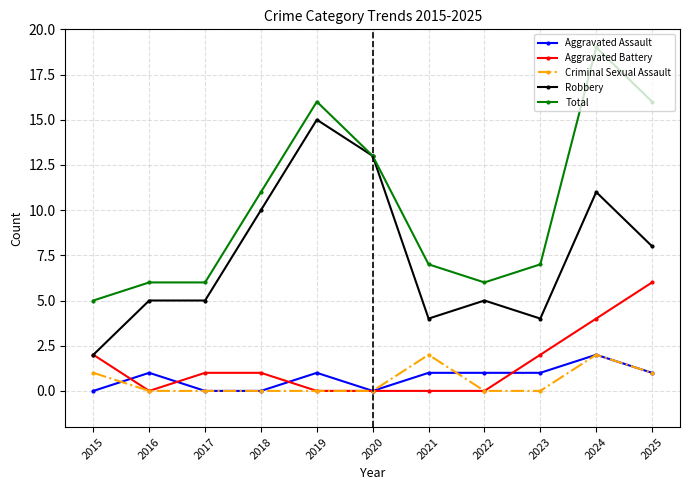

Reading right to left, extract all data points from this chart.

Aggravated Assault: 2025=1	2024=2	2023=1	2022=1	2021=1	2020=0	2019=1	2018=0	2017=0	2016=1	2015=0
Aggravated Battery: 2025=6	2024=4	2023=2	2022=0	2021=0	2020=0	2019=0	2018=1	2017=1	2016=0	2015=2
Criminal Sexual Assault: 2025=1	2024=2	2023=0	2022=0	2021=2	2020=0	2019=0	2018=0	2017=0	2016=0	2015=1
Robbery: 2025=8	2024=11	2023=4	2022=5	2021=4	2020=13	2019=15	2018=10	2017=5	2016=5	2015=2
Total: 2025=16	2024=19	2023=7	2022=6	2021=7	2020=13	2019=16	2018=11	2017=6	2016=6	2015=5